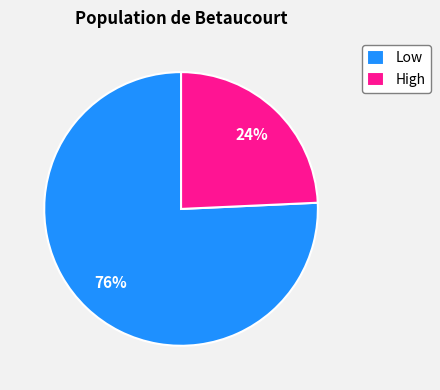

Does High account for over 50% of the chart?

No